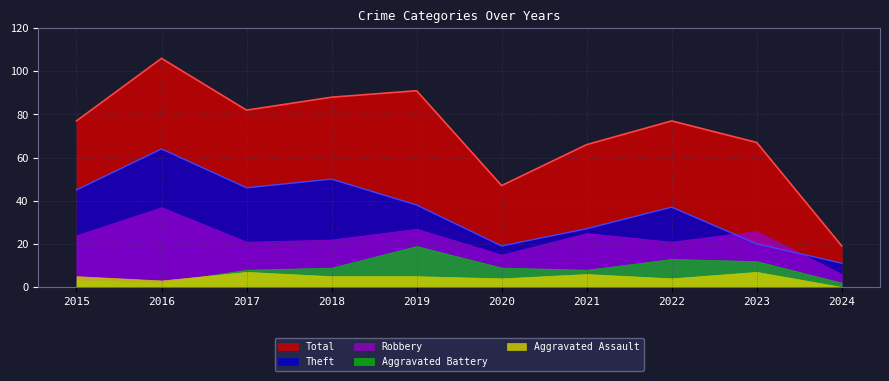

True or false: Robbery has a value of 37 at 2016.

True